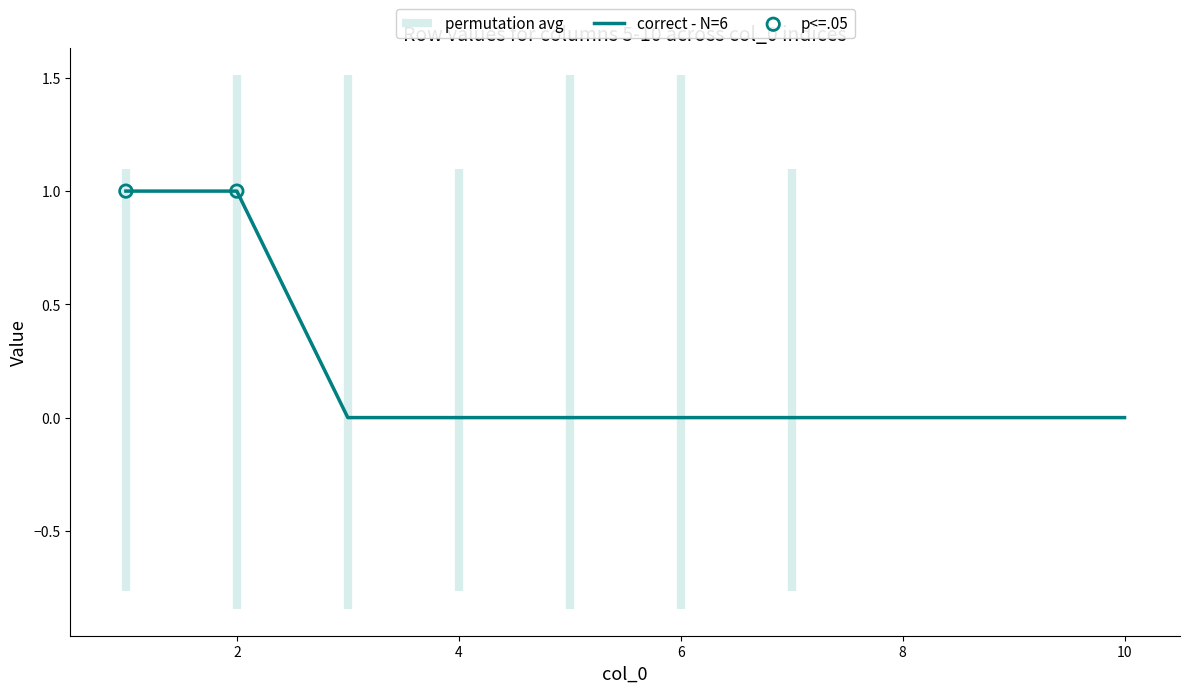

The correct - N=6 series shows 0 at 6. True or false?

True